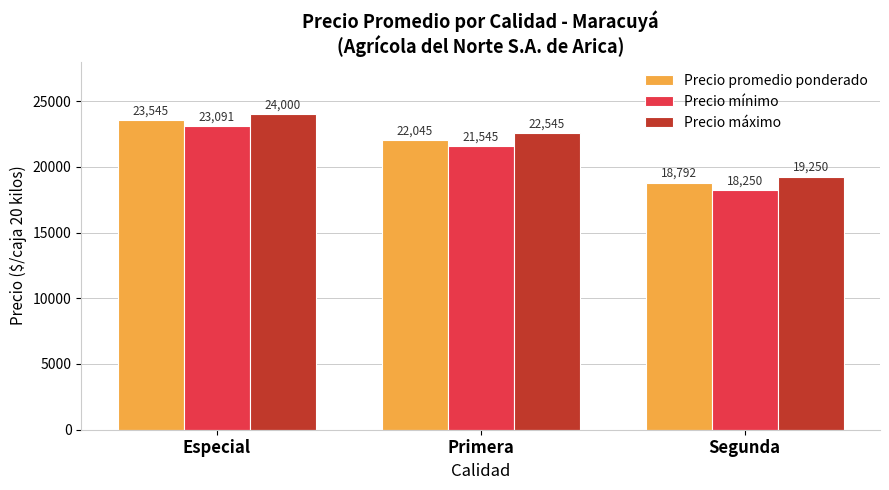

Reading left to right, extract all data points from this chart.

Precio promedio ponderado: 23545	22045	18792
Precio mínimo: 23091	21545	18250
Precio máximo: 24000	22545	19250